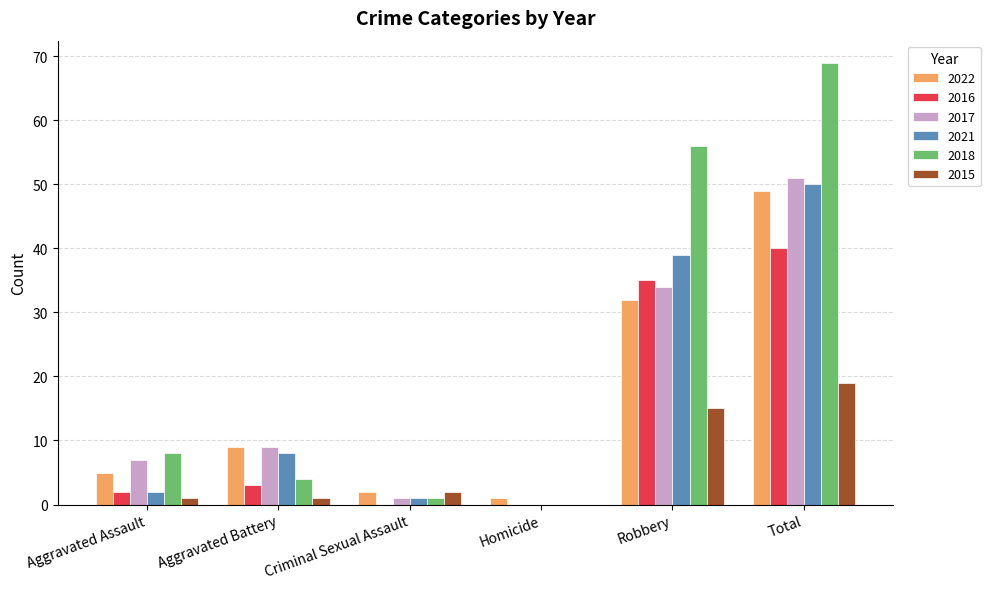

What is the sum of all 2016 values?

80